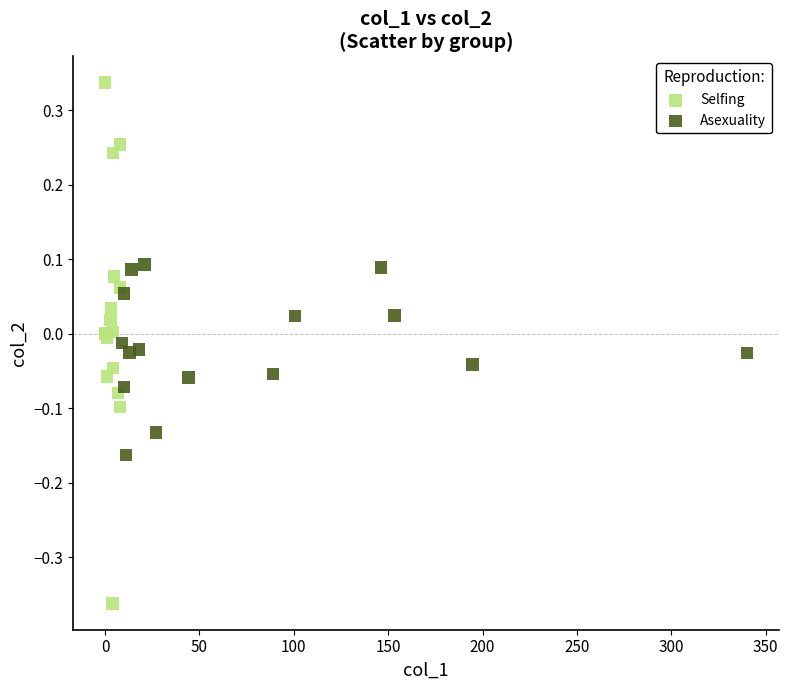

What are all the series names shown in the legend?

Selfing, Asexuality